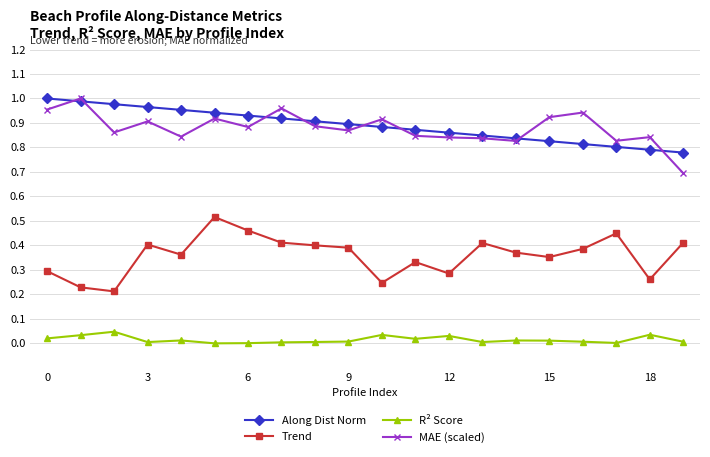

At how many categories does at least one series exceed 0?

20